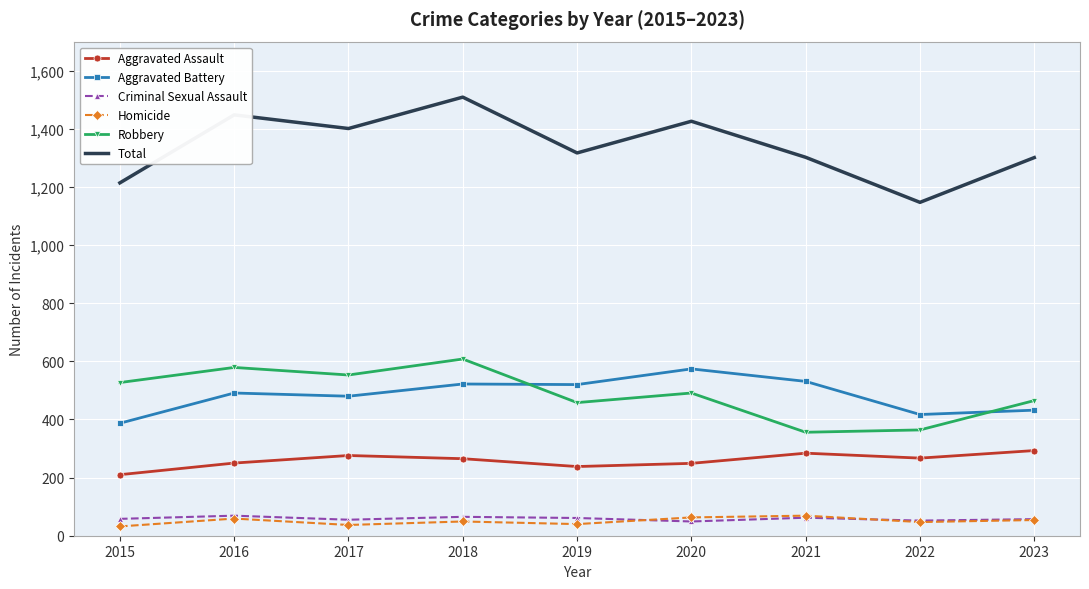

In Robbery, how many points are lower than both neighbors (excluding endpoints)?

3